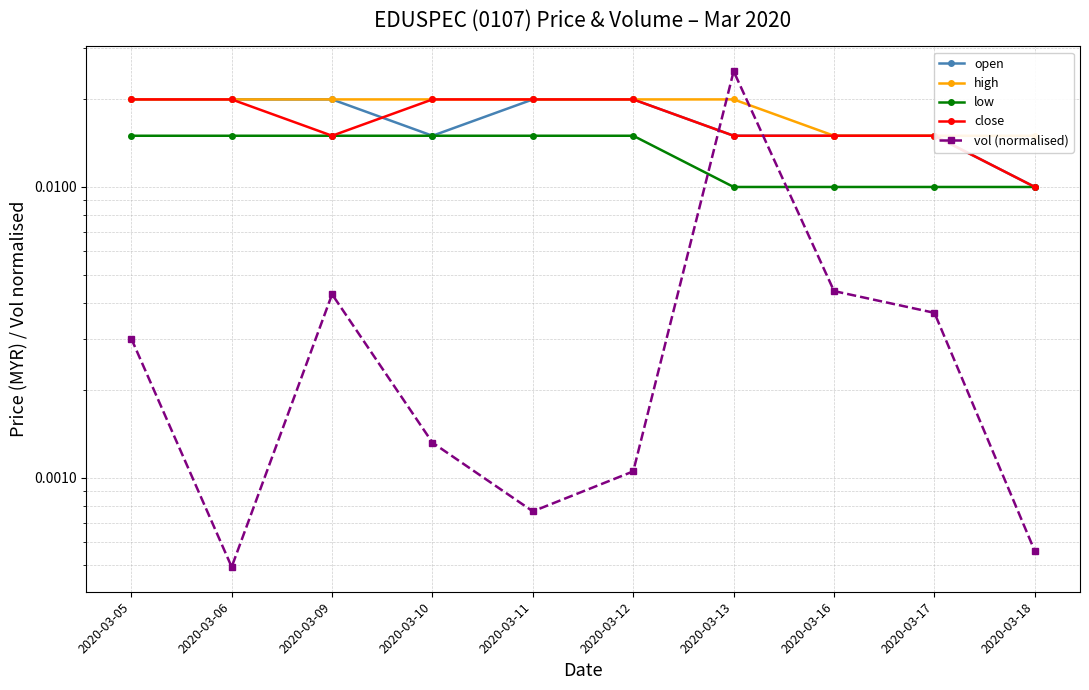

At which label does open reach its minimum?

2020-03-18